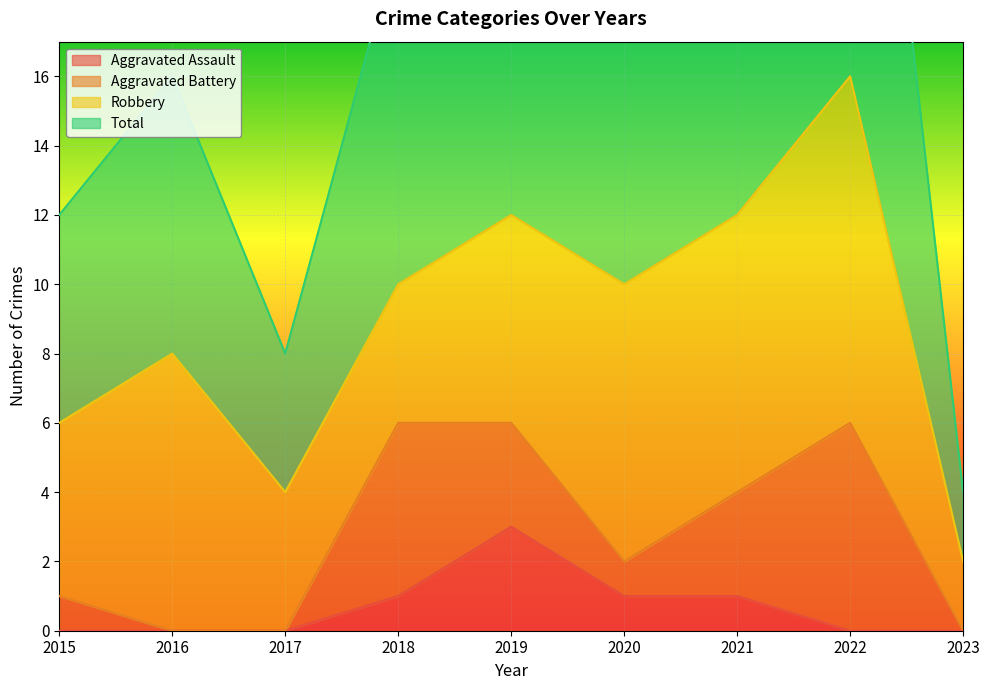

How many data points does each series have?

9